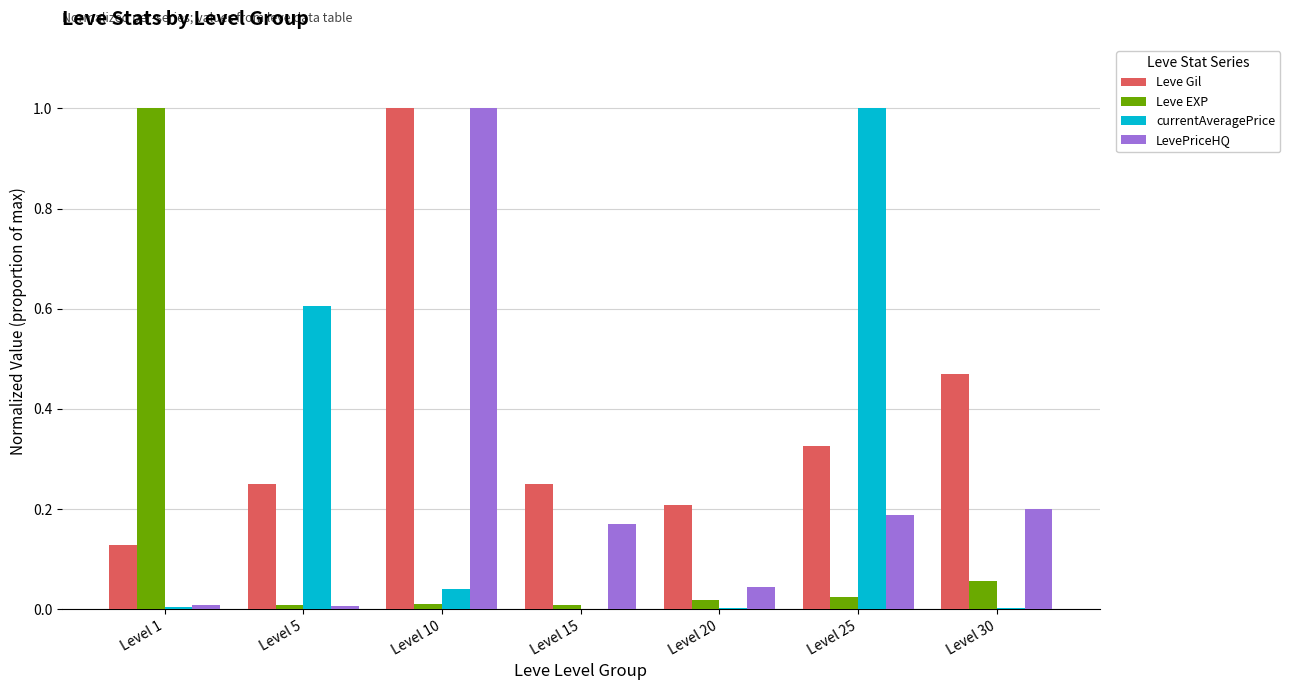

The Leve EXP series shows 0.0 at Level 15. True or false?

True